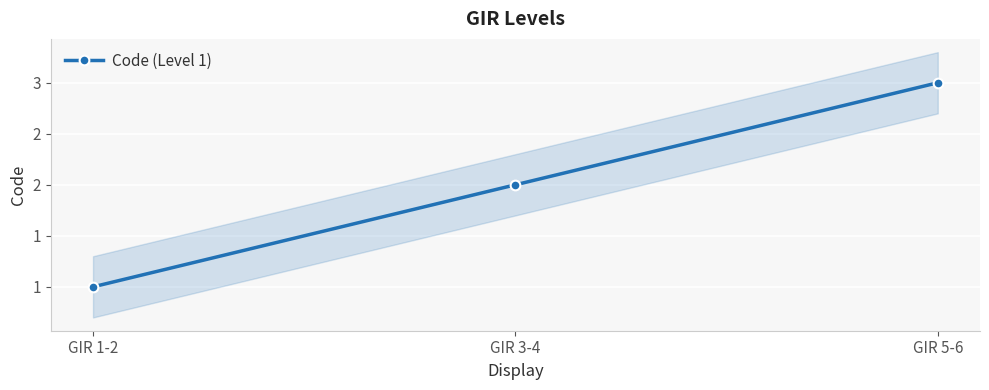

True or false: the data shows 1 at GIR 3-4.

False